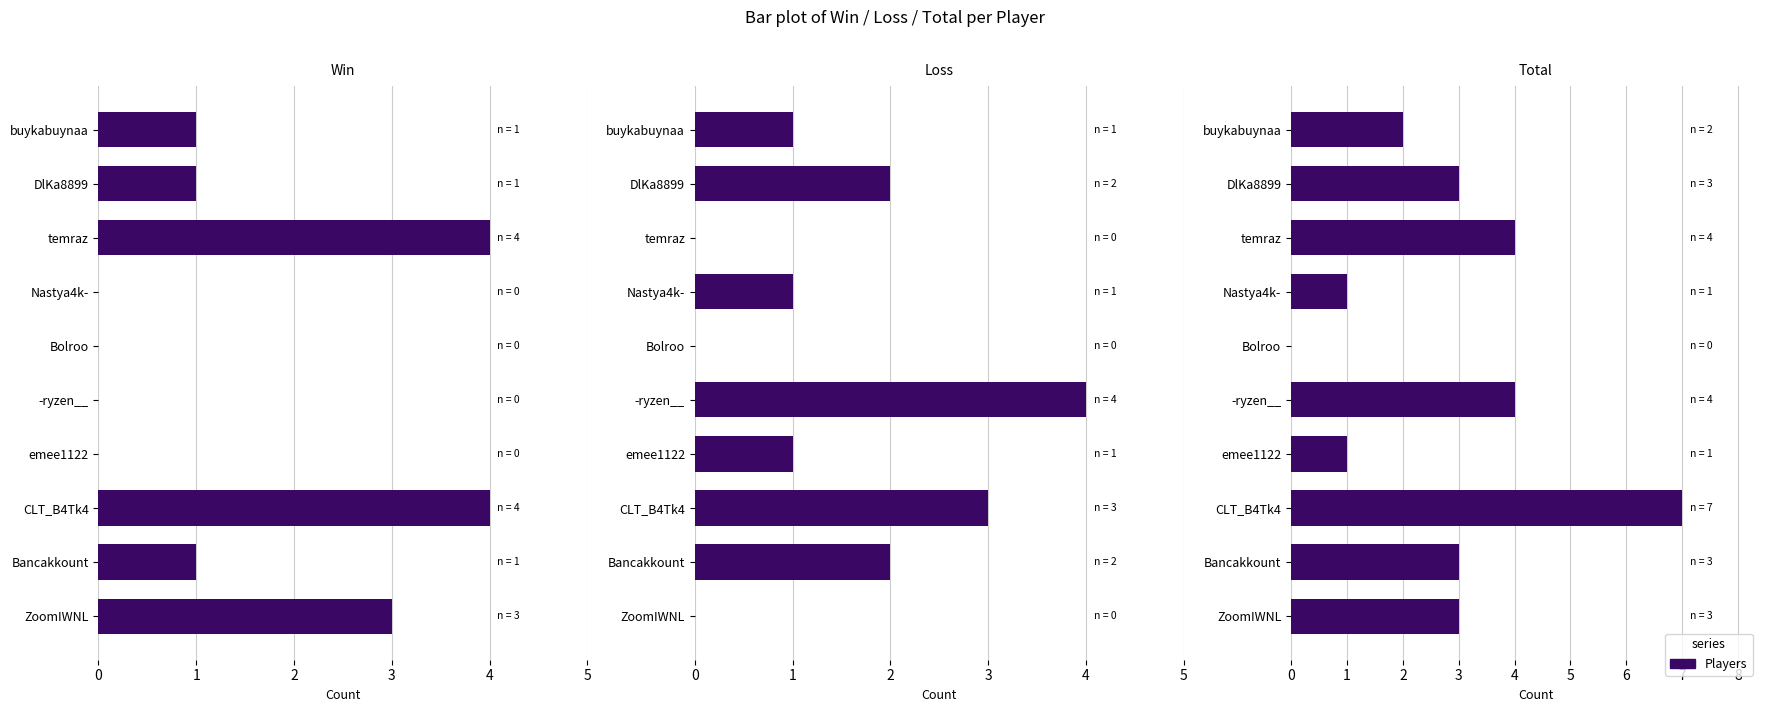

How many values in the Loss series are below 1?

3